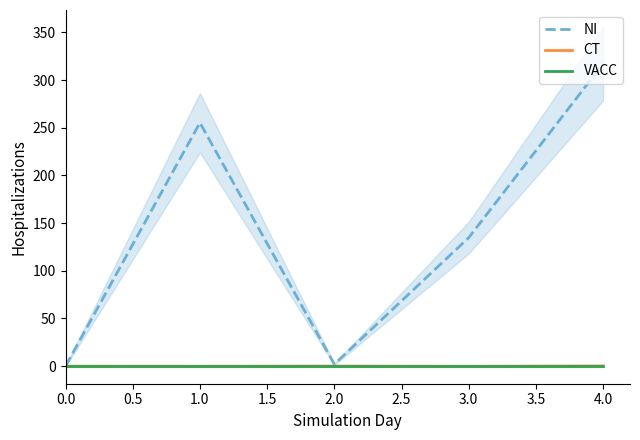

How many lines are shown in the chart?

3